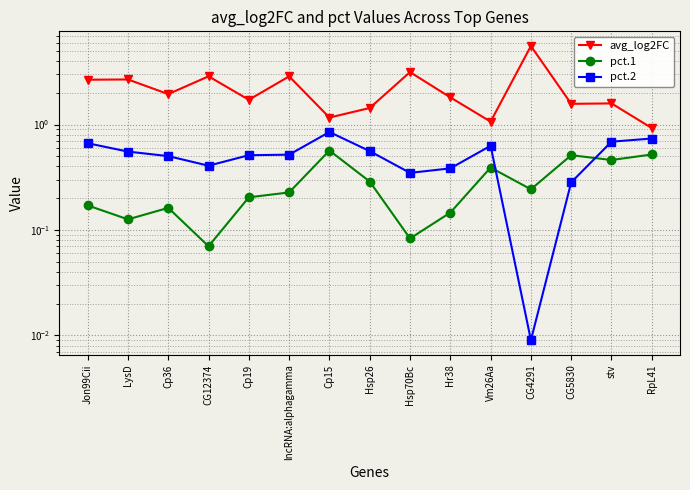

At which category is the sum across all series the highest?

CG4291